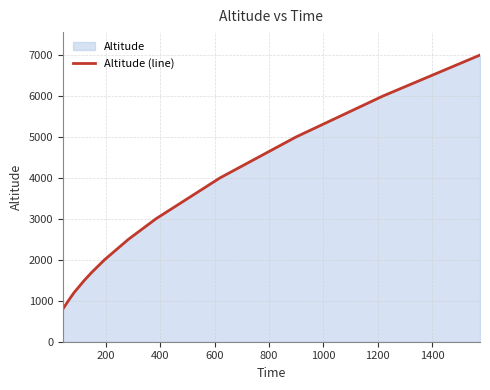

What is the greatest value displayed?

7000